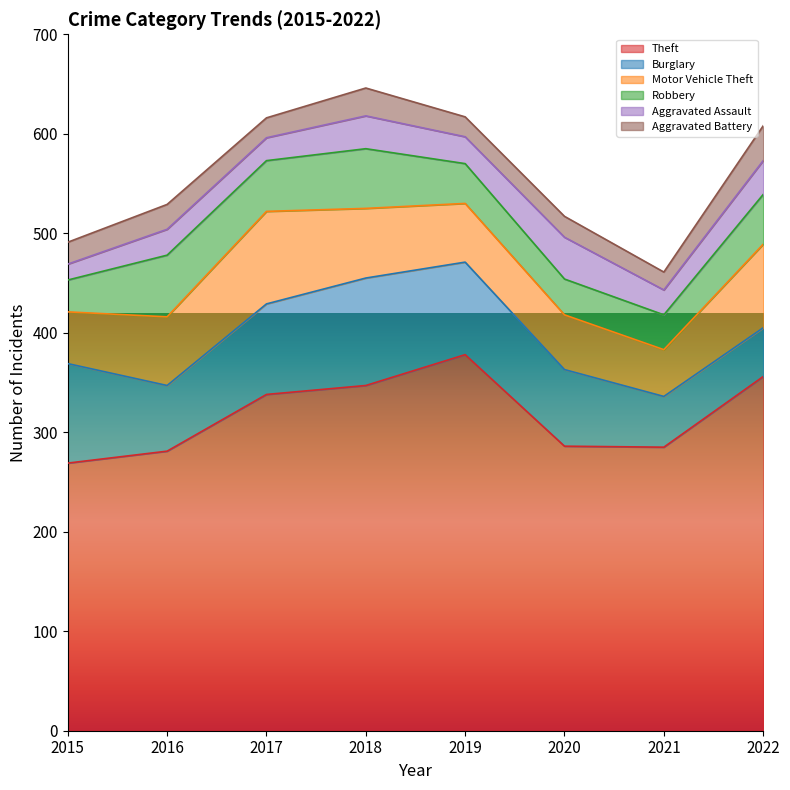

At which category is the sum across all series the highest?

2018